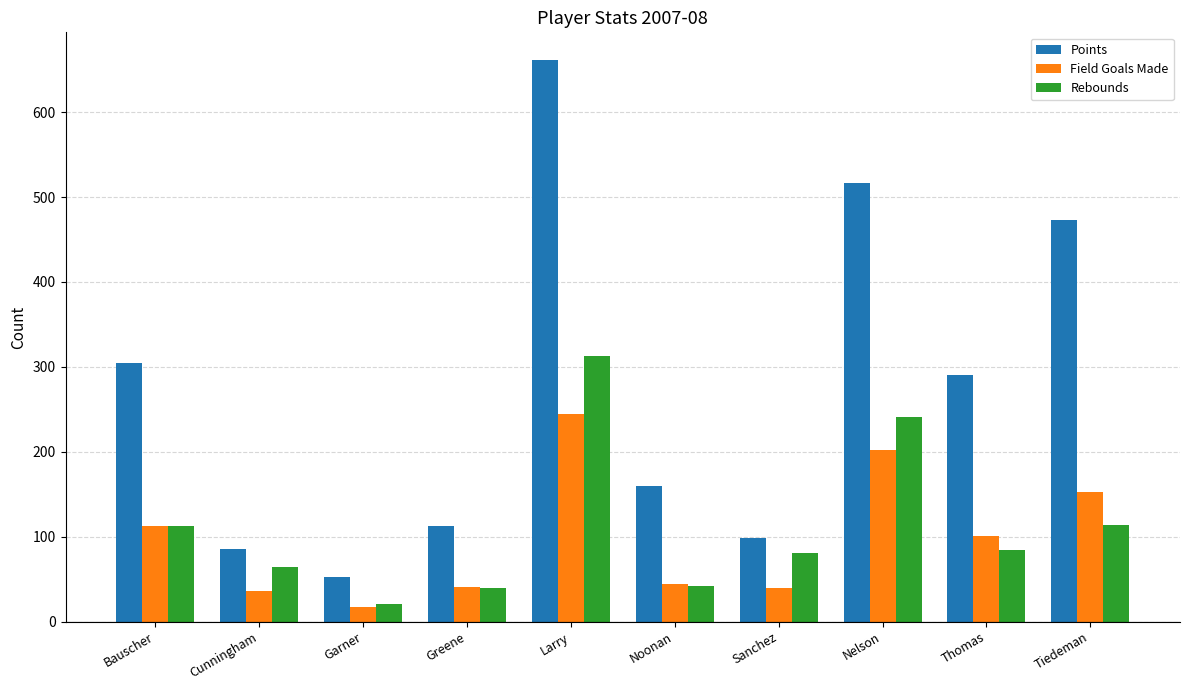

How many distinct data groups are displayed?

3